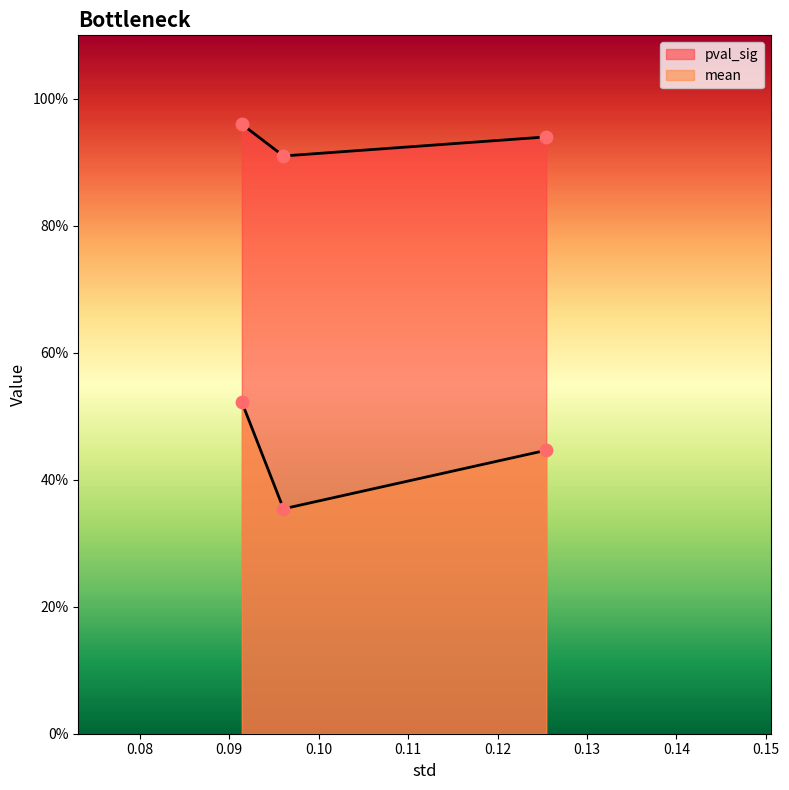

At which category is the sum across all series the highest?

0.09141948700297085